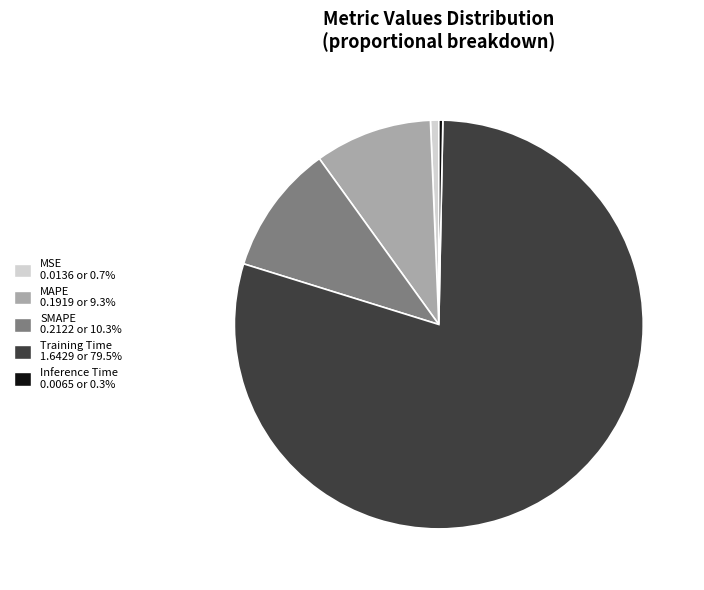

Do Training Time and MAPE together represent more than half of the pie?

Yes